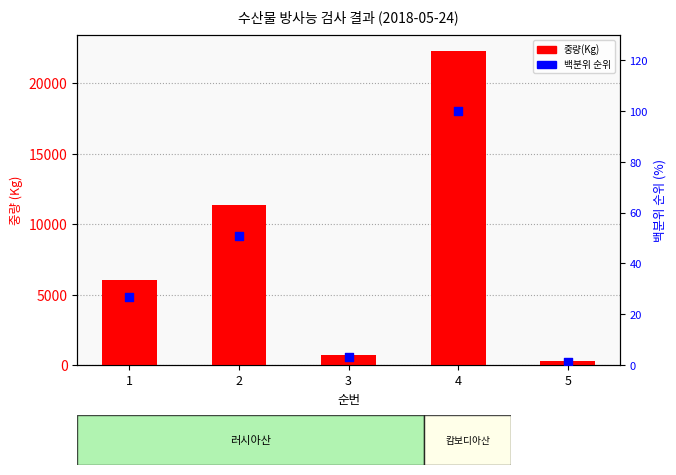

Which series contains the highest Y value?

중량(Kg)